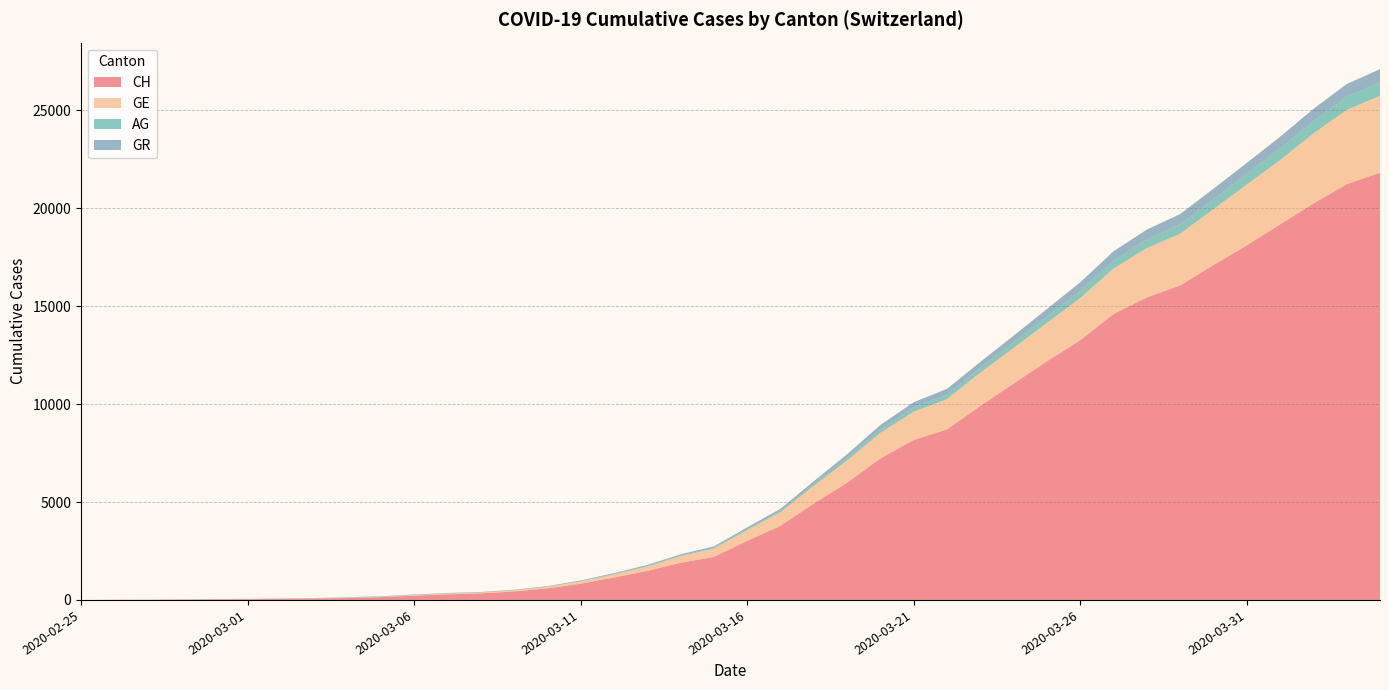

Reading left to right, extract all data points from this chart.

CH: 0	5	9	19	31	38	56	70	99	144	220	283	332	429	588	830	1145	1478	1896	2196	3016	3781	4923	5981	7225	8169	8706	9905	11046	12183	13256	14600	15443	16058	17099	18103	19170	20236	21225	21812
GE: 0	1	1	4	8	9	10	13	15	20	29	42	44	59	79	112	153	224	343	425	549	701	911	1139	1307	1445	1549	1703	1820	1959	2160	2321	2527	2638	2855	3109	3289	3582	3793	3928
AG: 0	1	1	1	3	4	7	7	10	11	12	14	14	15	18	20	27	30	33	43	56	69	96	134	175	223	235	245	283	318	367	407	444	485	506	554	596	631	673	702
GR: 0	2	2	6	6	6	9	9	12	14	16	17	18	18	22	31	43	53	56	71	84	101	128	182	226	258	284	300	343	393	433	474	495	519	535	547	592	622	649	657